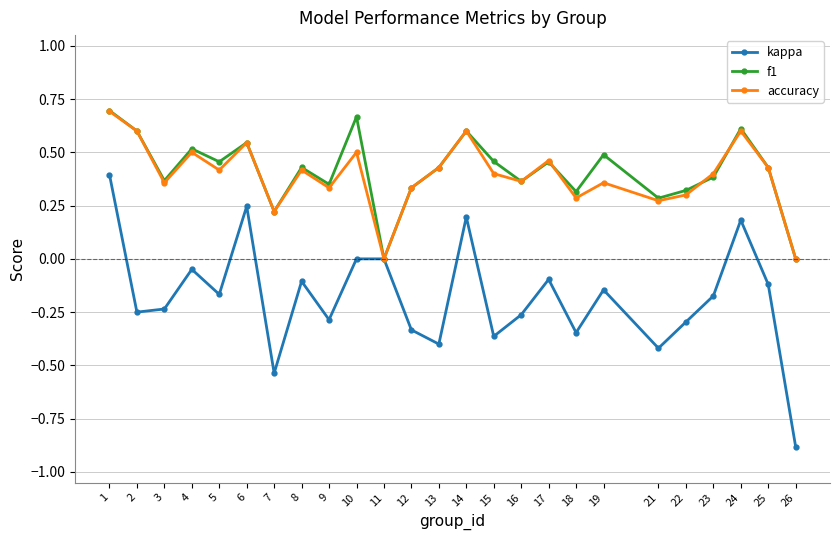

Where does the kappa series first go above 0?

1